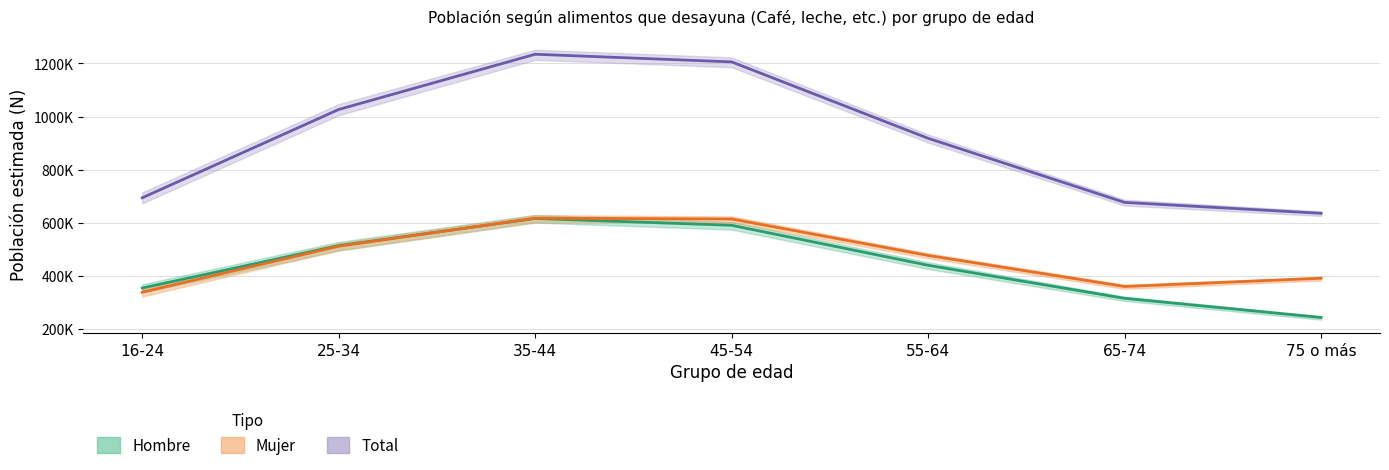

Which has a higher value, 16-24 or 25-34?

25-34